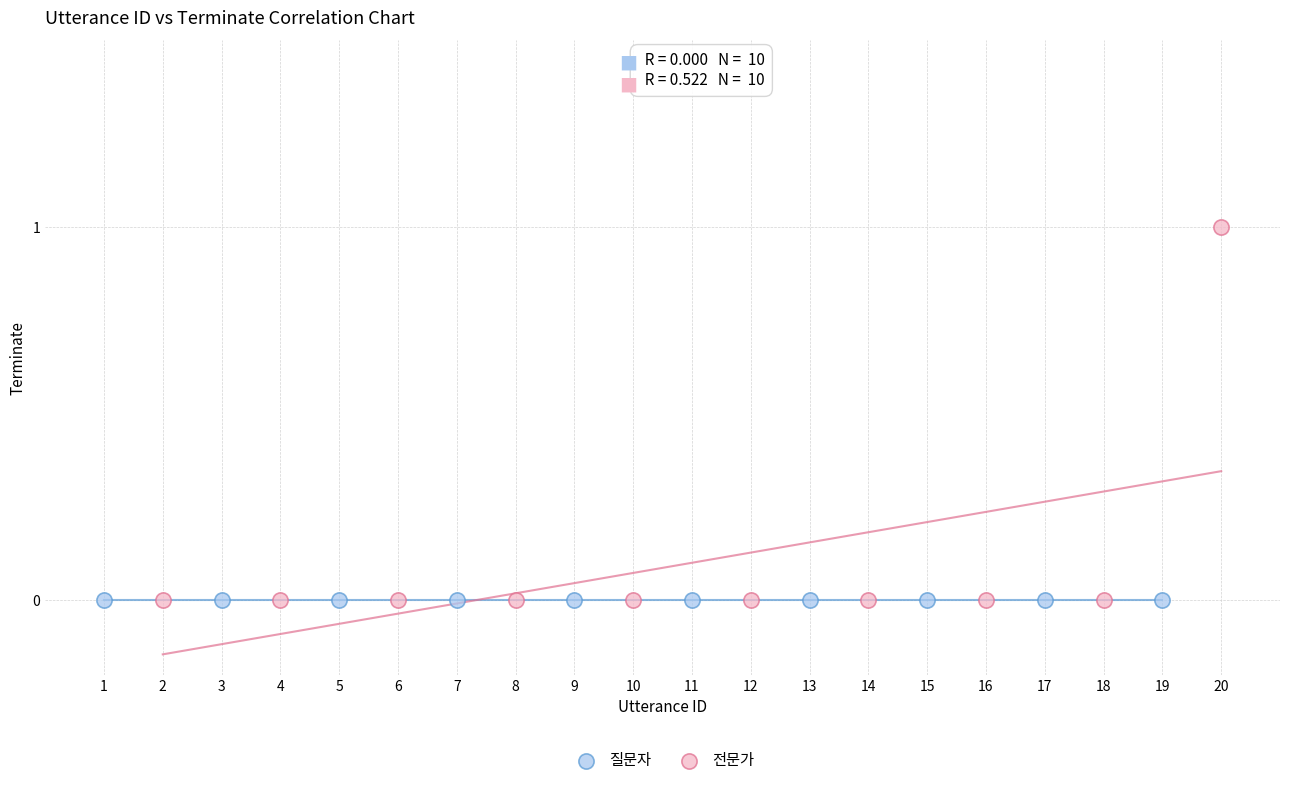

Which series reaches the maximum Y coordinate?

전문가